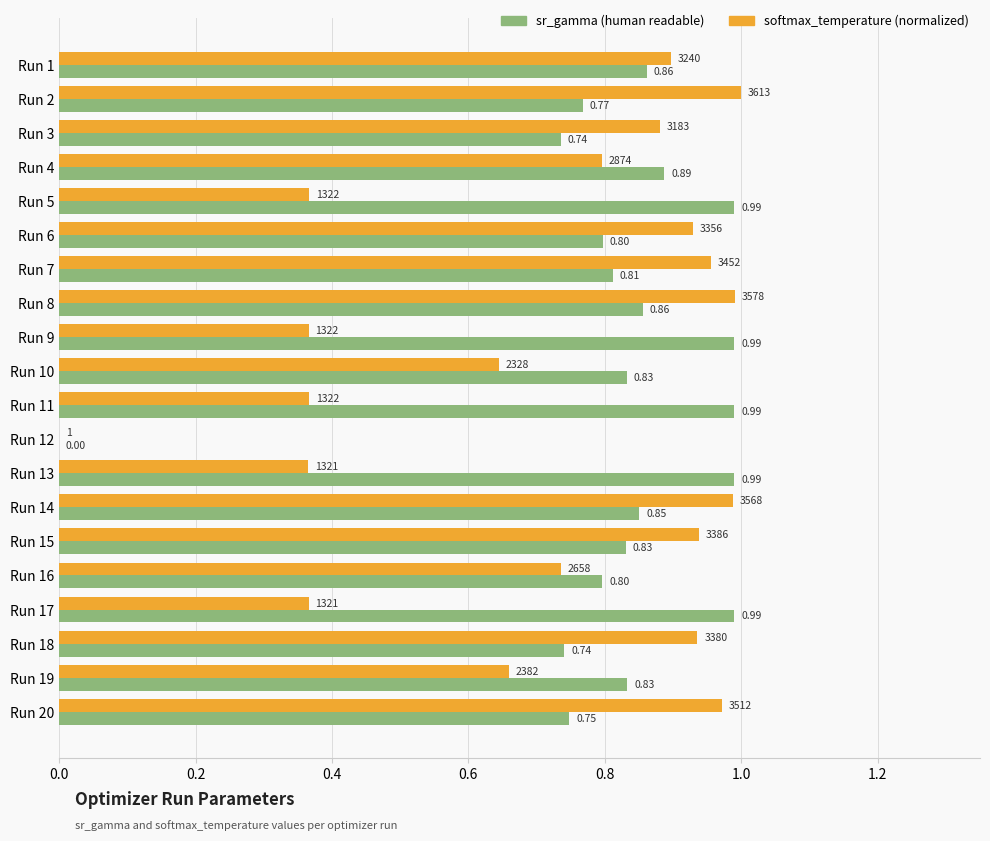

How many distinct data groups are displayed?

2